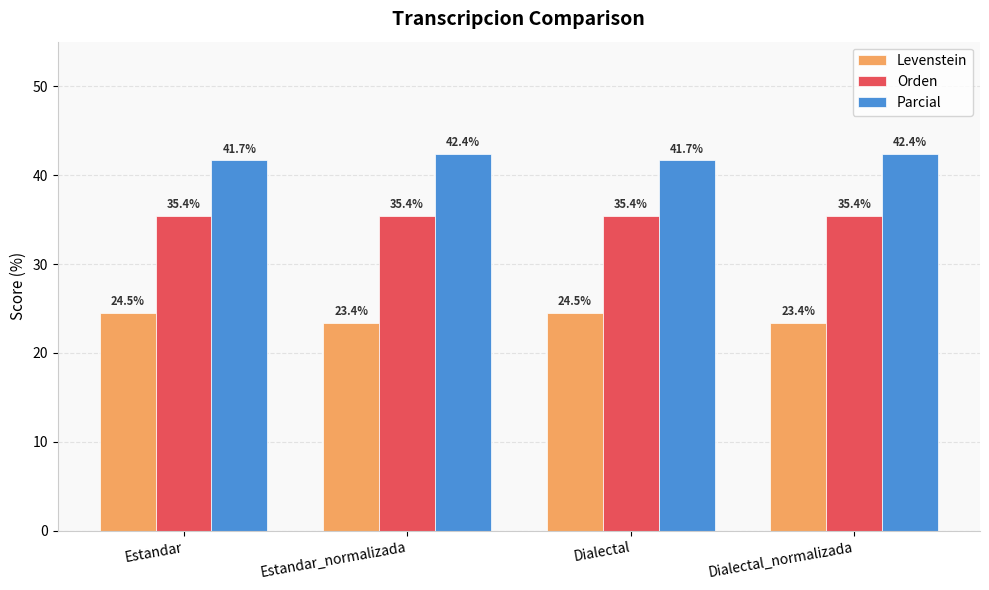

What is the average value of the Levenstein series?

24.0